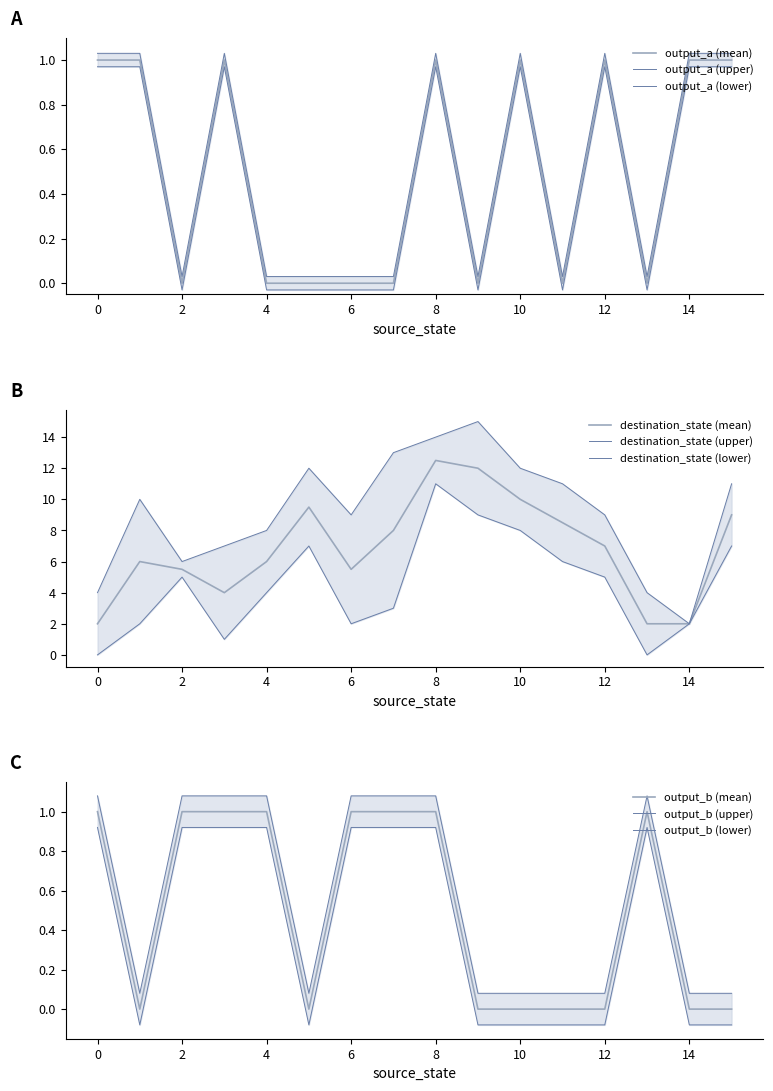

What is the difference between the maximum and second lowest values in the output_symbol_a series?

1